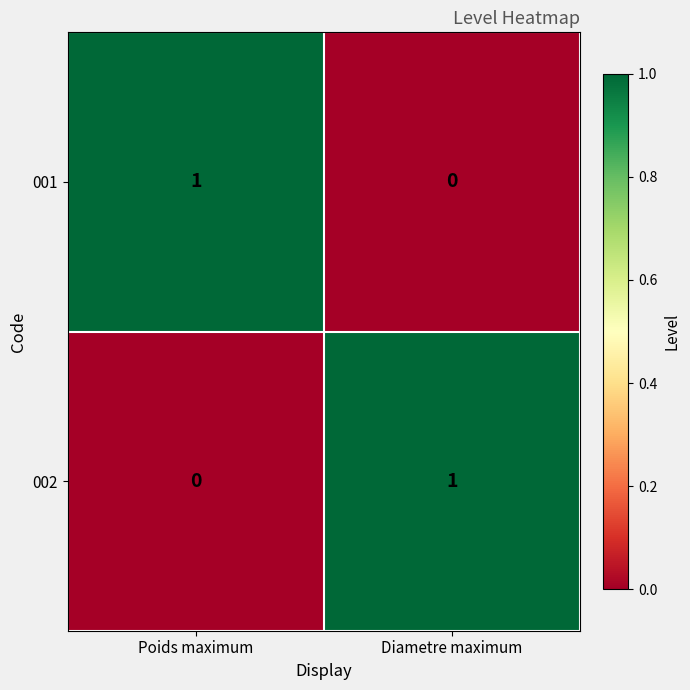

At which label is 001 closest to 0?

Diametre maximum